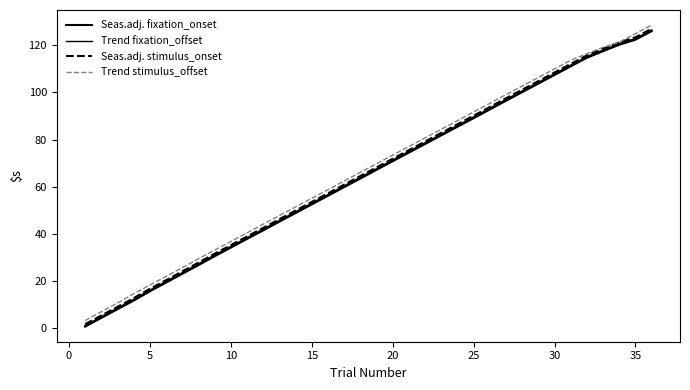

How many lines are shown in the chart?

4